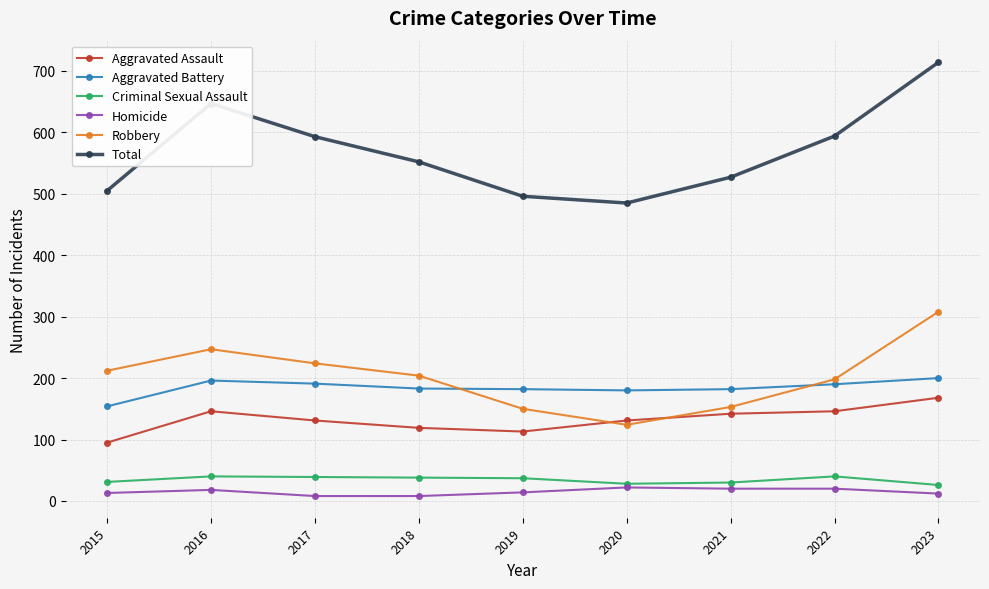

How many interior local valleys does the Robbery series have?

1